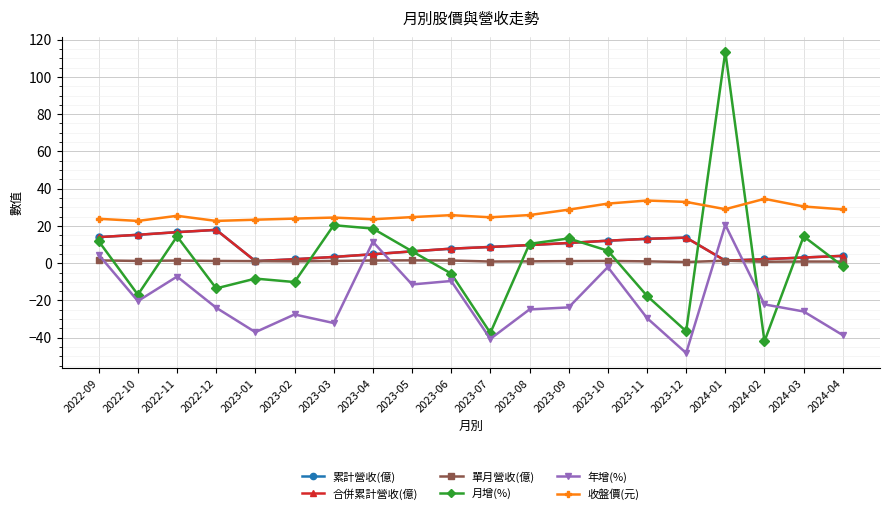

How many data points in 累計營收(億) are less than 8?

10